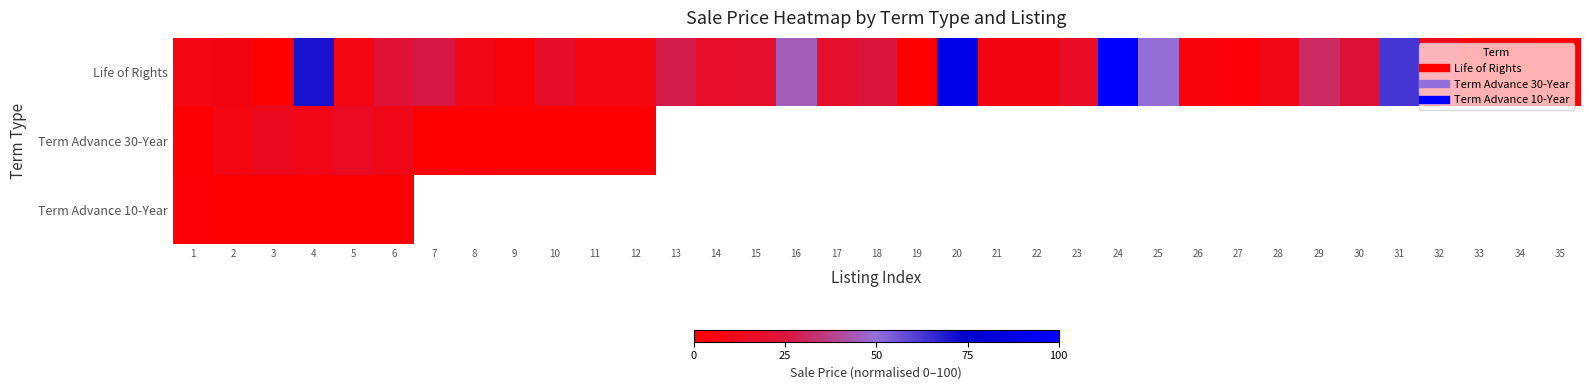

List the series in order of their peak value, lowest first.

Term Advance 10-Year, Term Advance 30-Year, Life of Rights